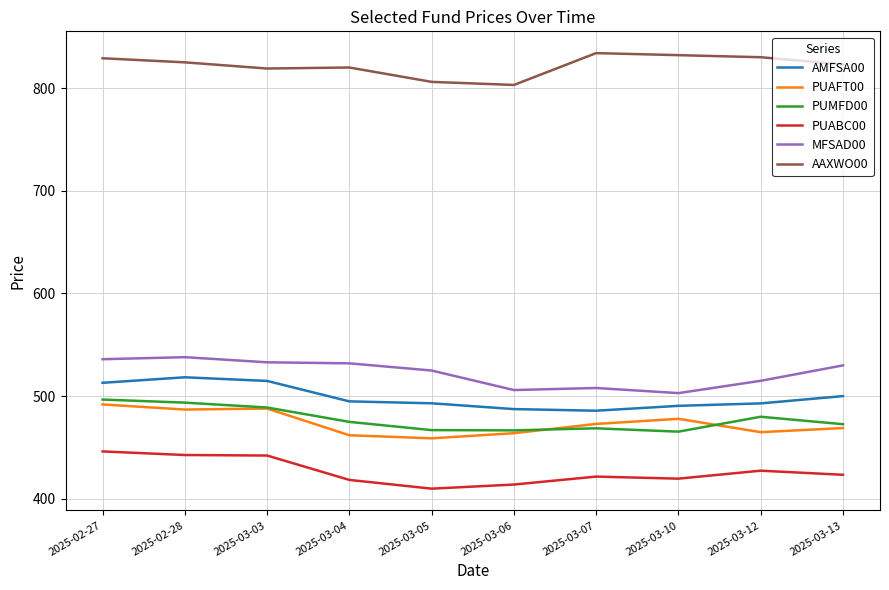

The value of PUABC00 at 2025-03-05 is 410.0. True or false?

True